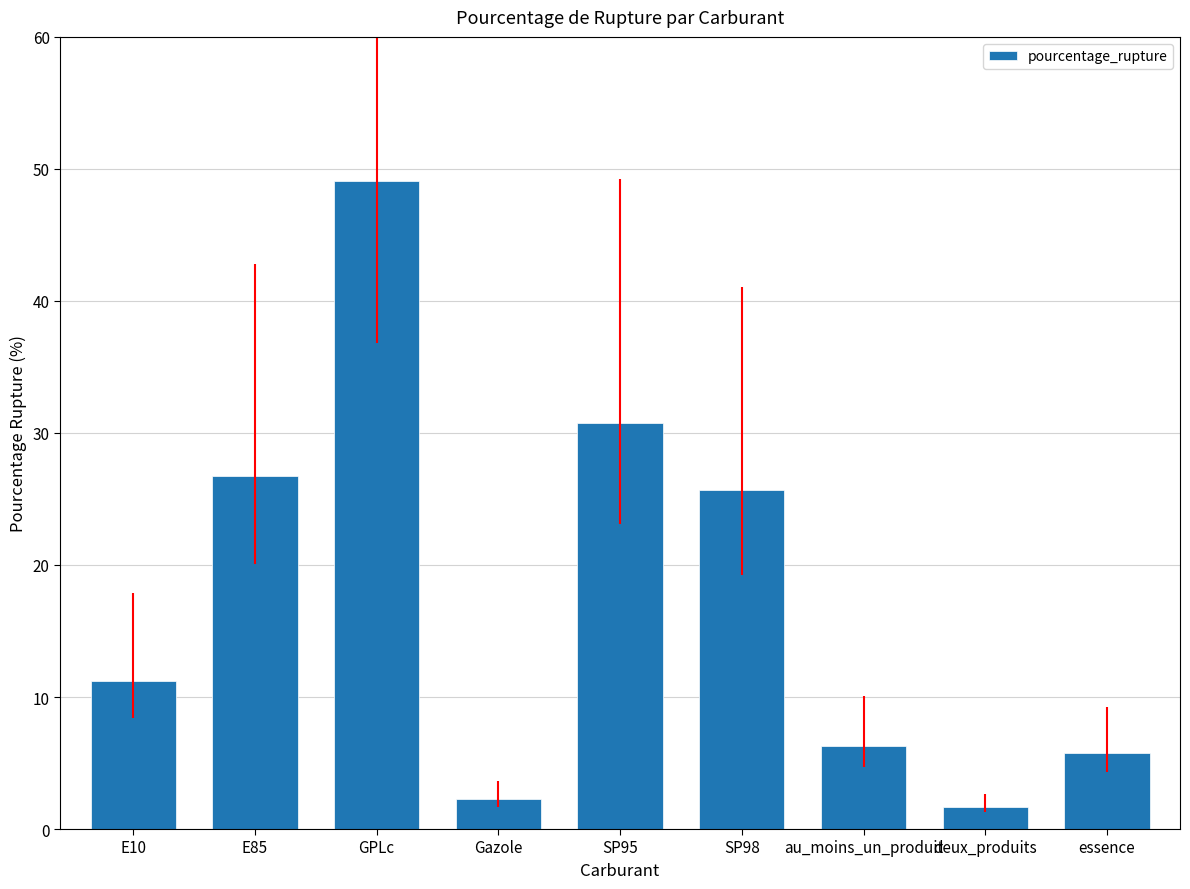

The chart shows a value of 49.1 at GPLc. True or false?

True